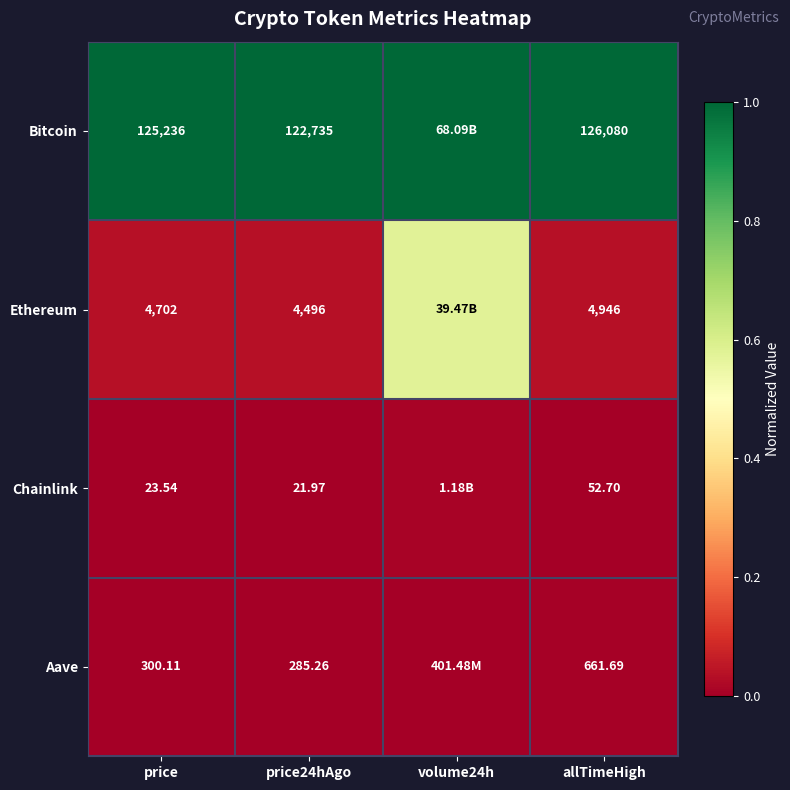

Rank the series at price24hAgo from lowest to highest value.

Chainlink, Aave, Ethereum, Bitcoin